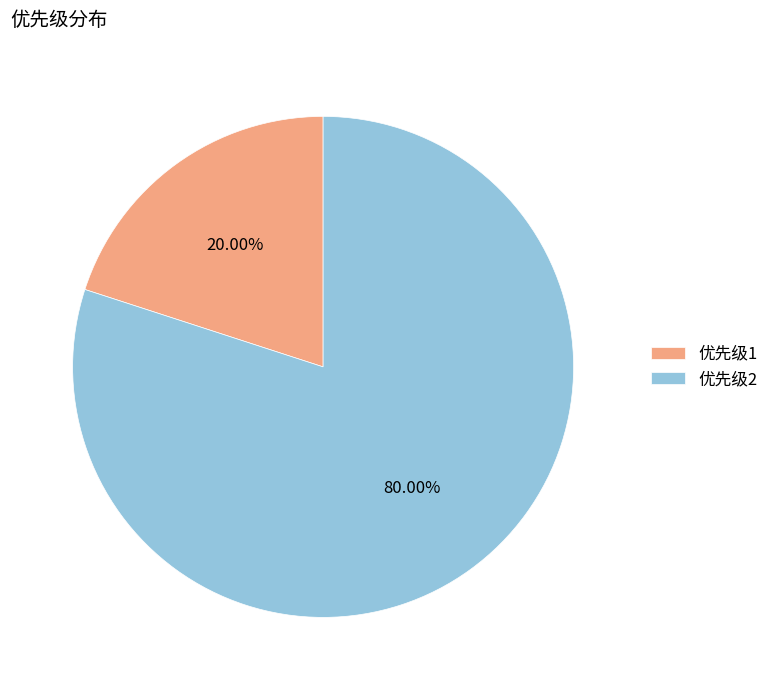

Rank the categories by value from highest to lowest.

优先级2, 优先级1